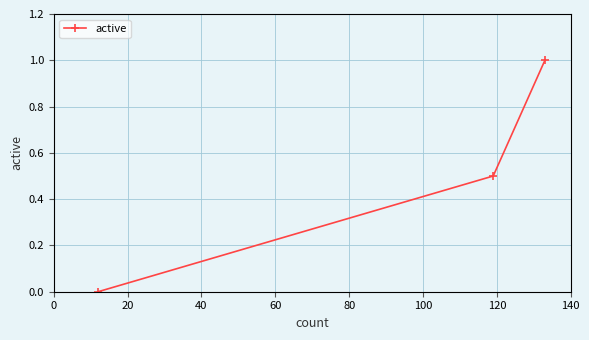

What is the difference between the maximum and second lowest values?

0.5